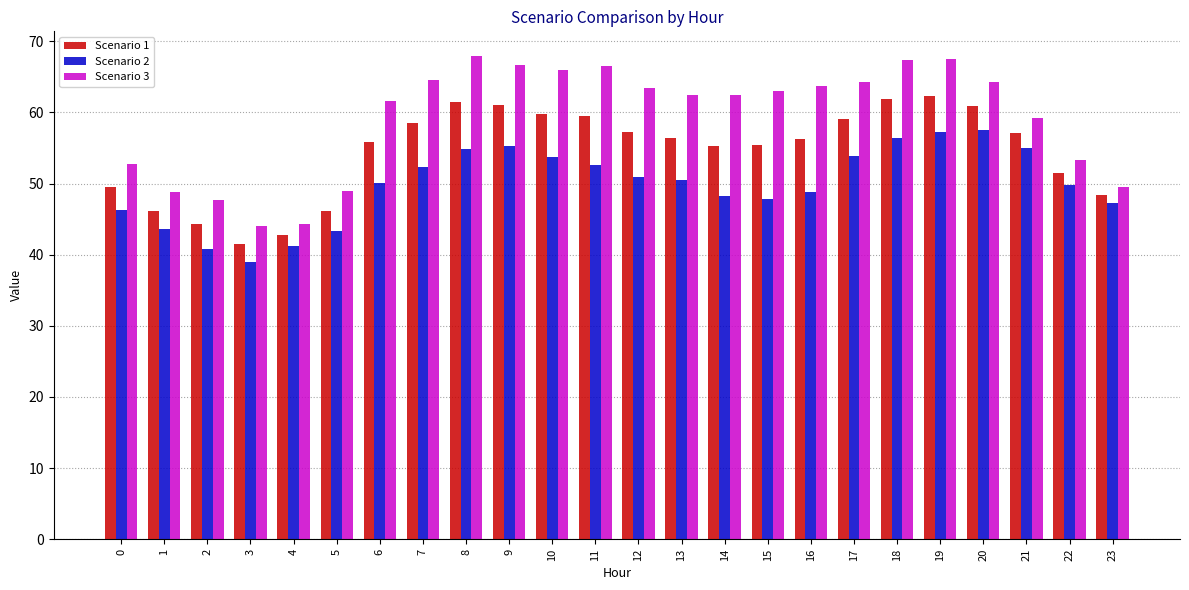

Read the Scenario 2 value at 15.

47.8